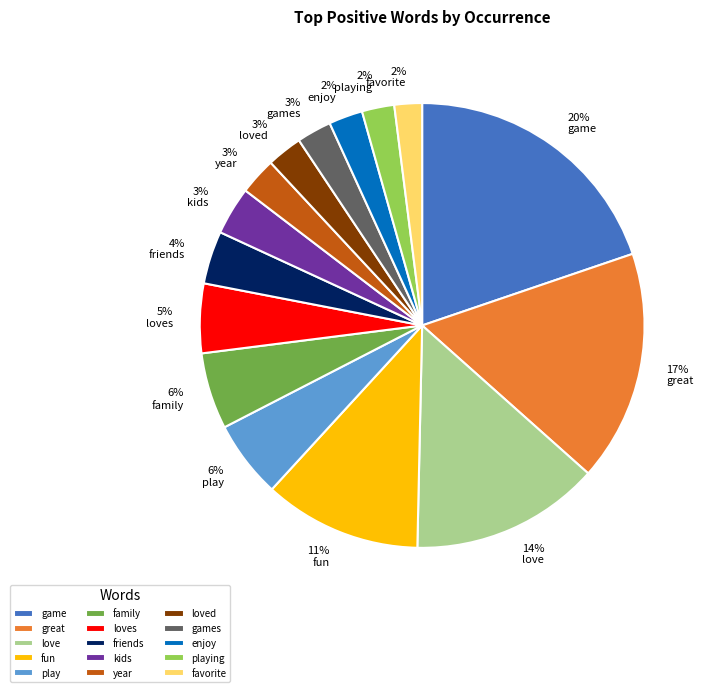

What is the largest slice in the pie chart?

game